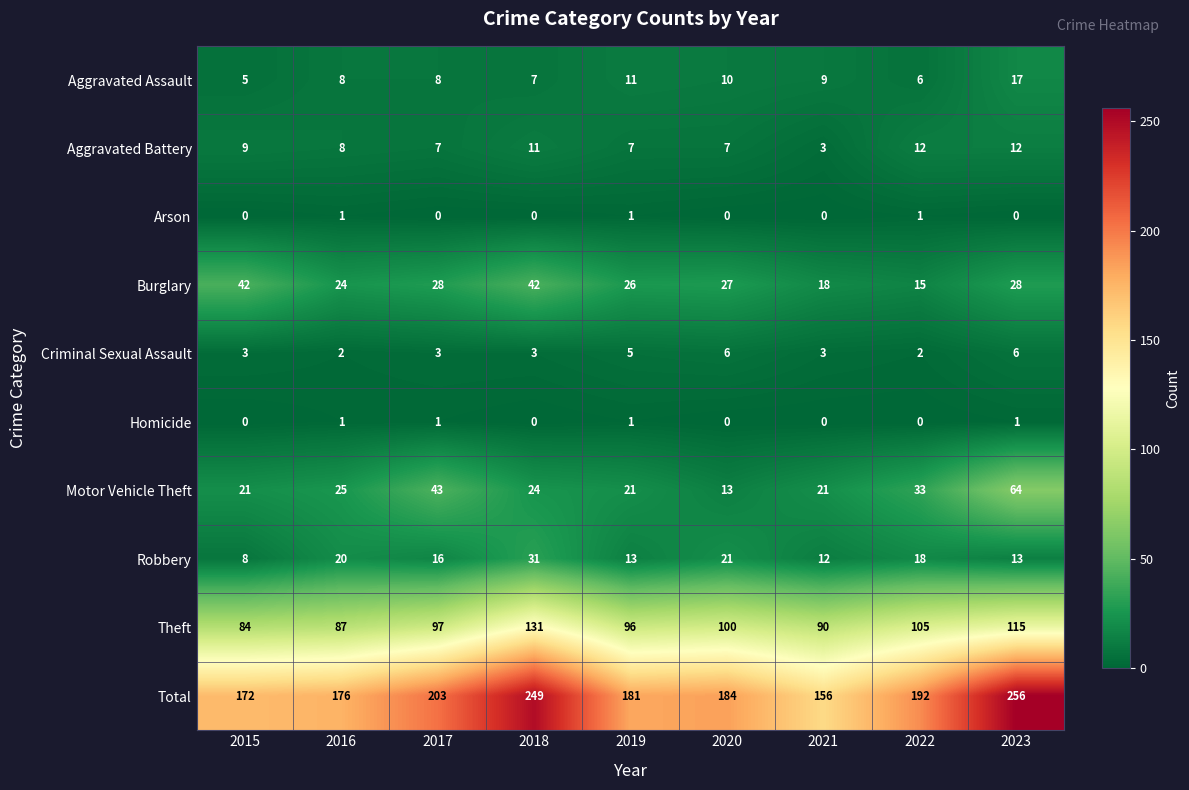

How many distinct data groups are displayed?

10